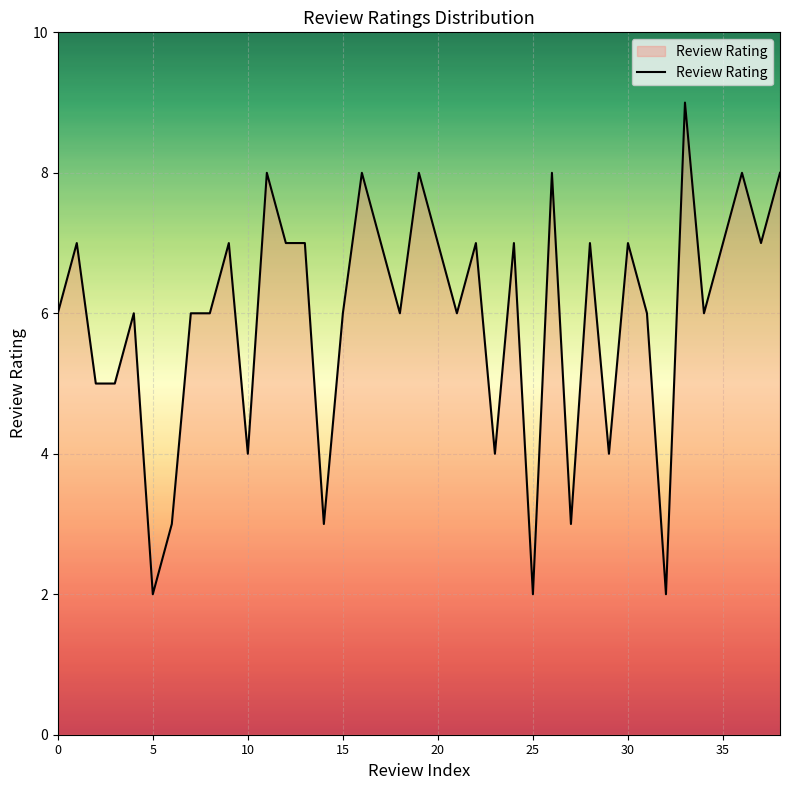

What is the maximum value shown in the chart?

9